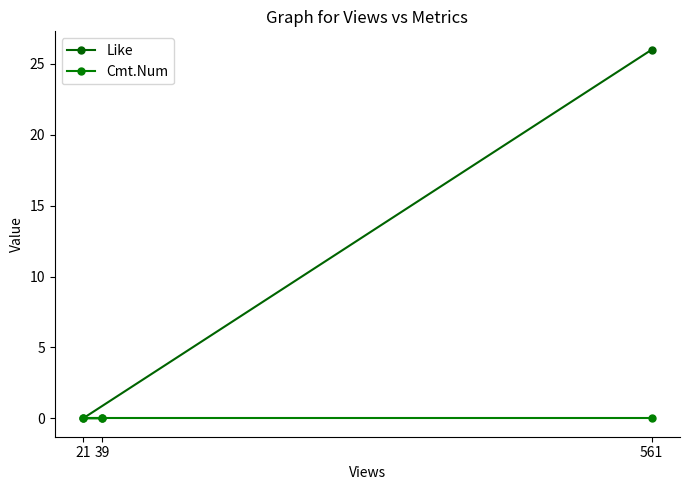

How many values in Like are above zero?

1